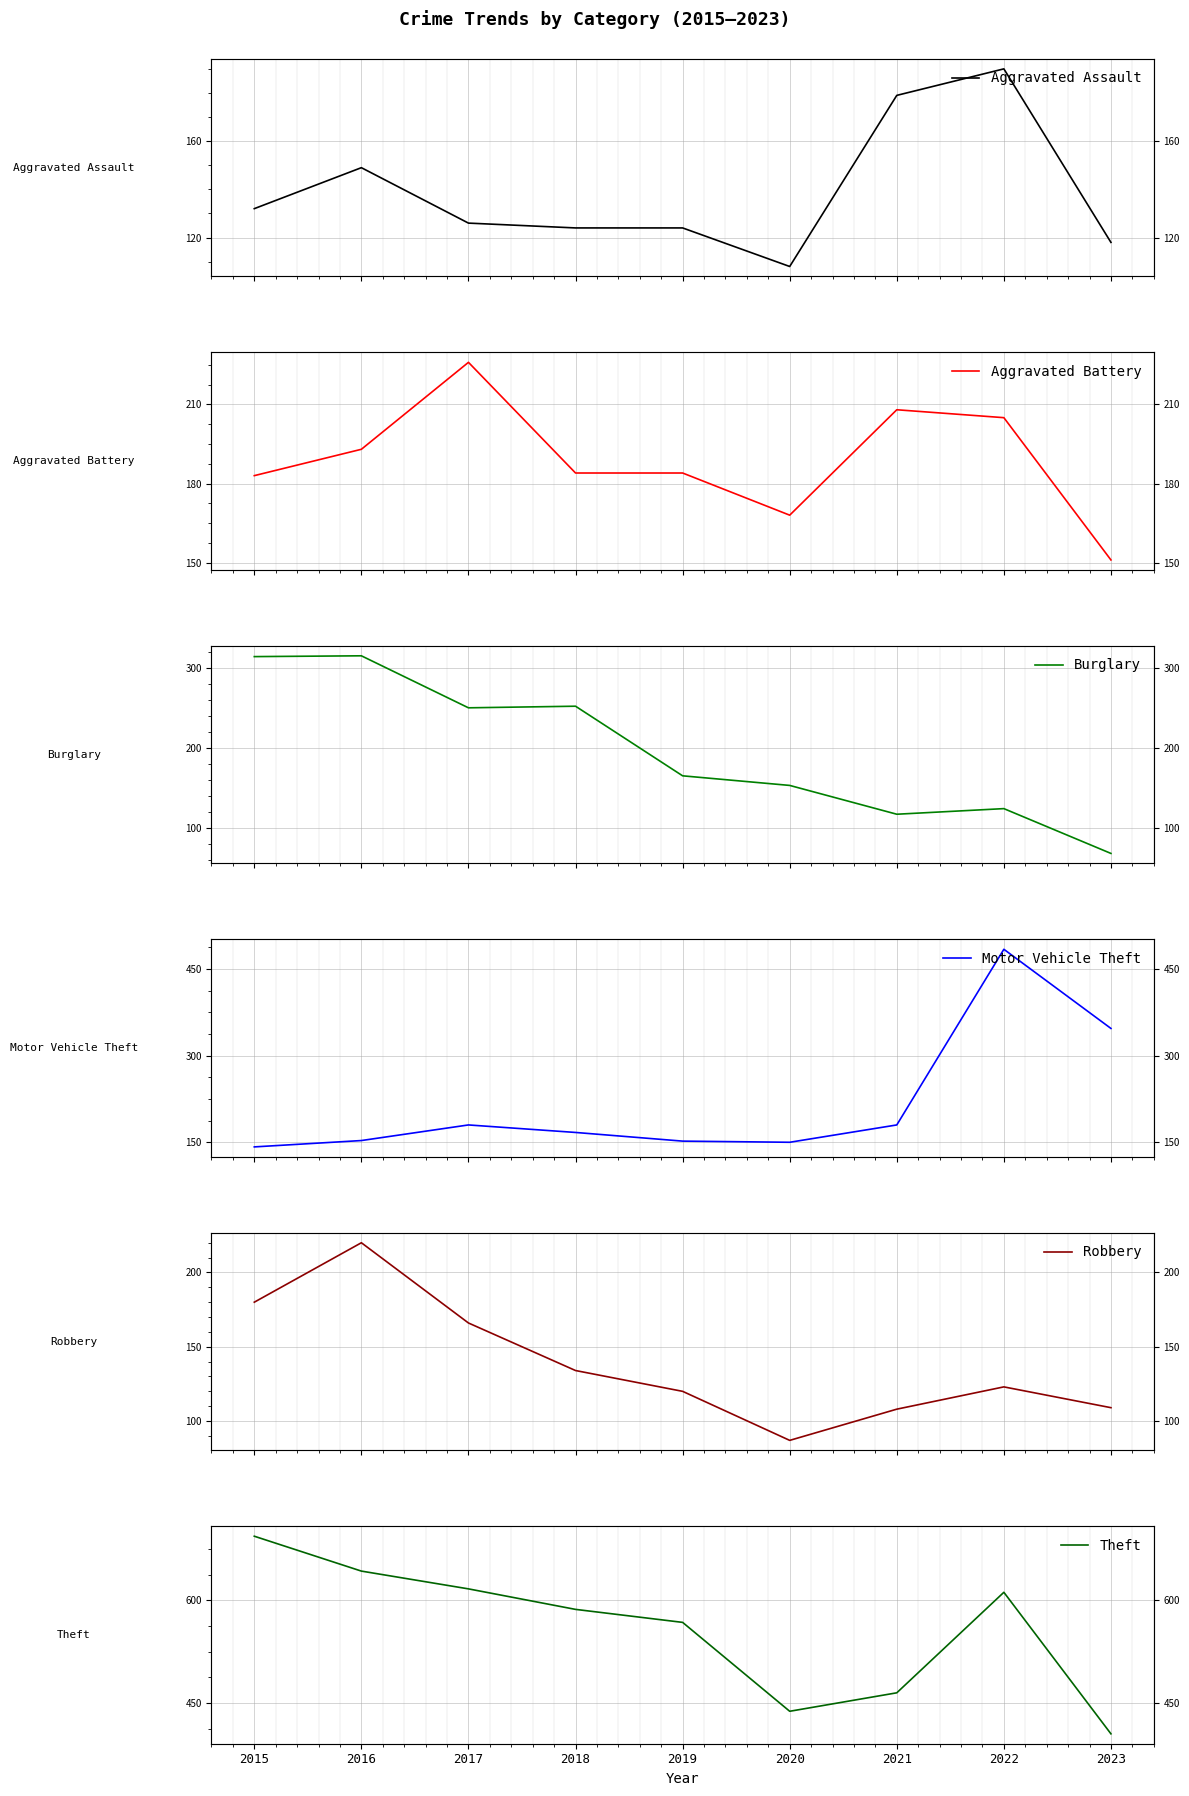

Reading right to left, list all the values displayed in this chart.

Aggravated Assault: 118	190	179	108	124	124	126	149	132
Aggravated Battery: 151	205	208	168	184	184	226	193	183
Burglary: 68	124	117	153	165	252	250	315	314
Motor Vehicle Theft: 347	484	180	150	152	167	180	153	142
Robbery: 109	123	108	87	120	134	166	220	180
Theft: 405	612	465	438	568	587	617	643	694